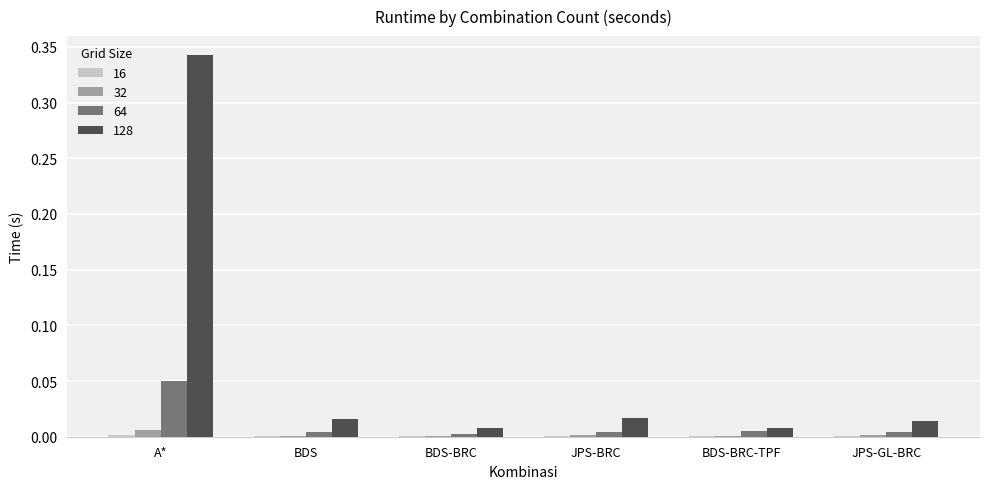

Is it true that 64 equals 0.0 at BDS-BRC?

True